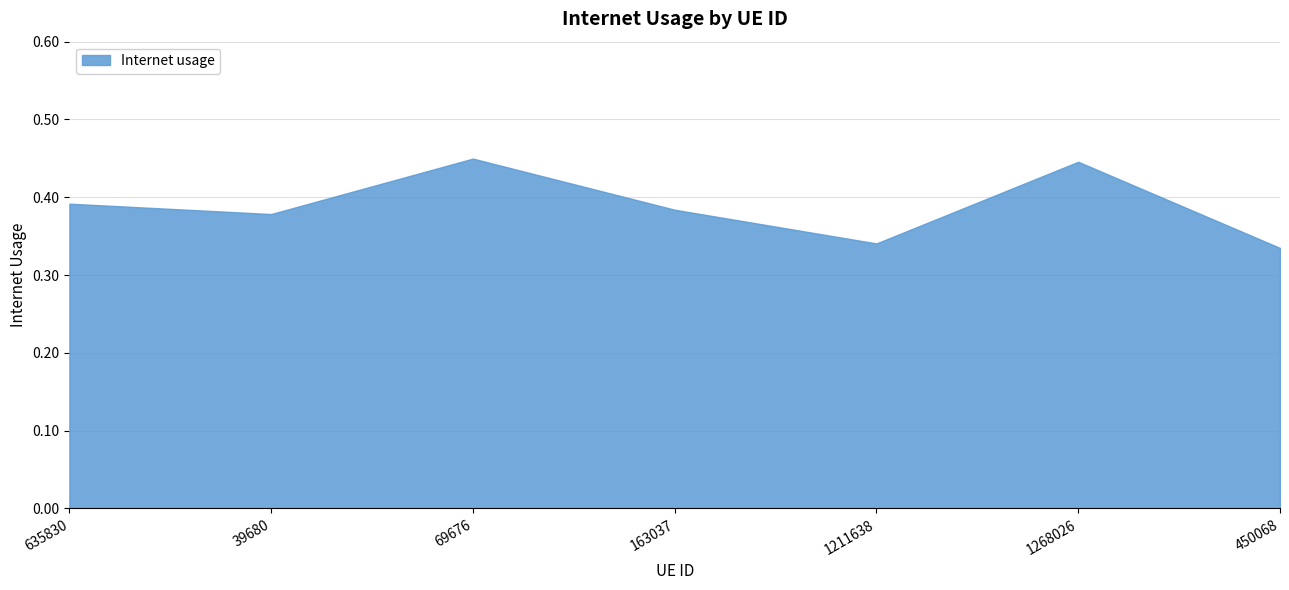

True or false: the data shows 0.3 at 1211638.

True